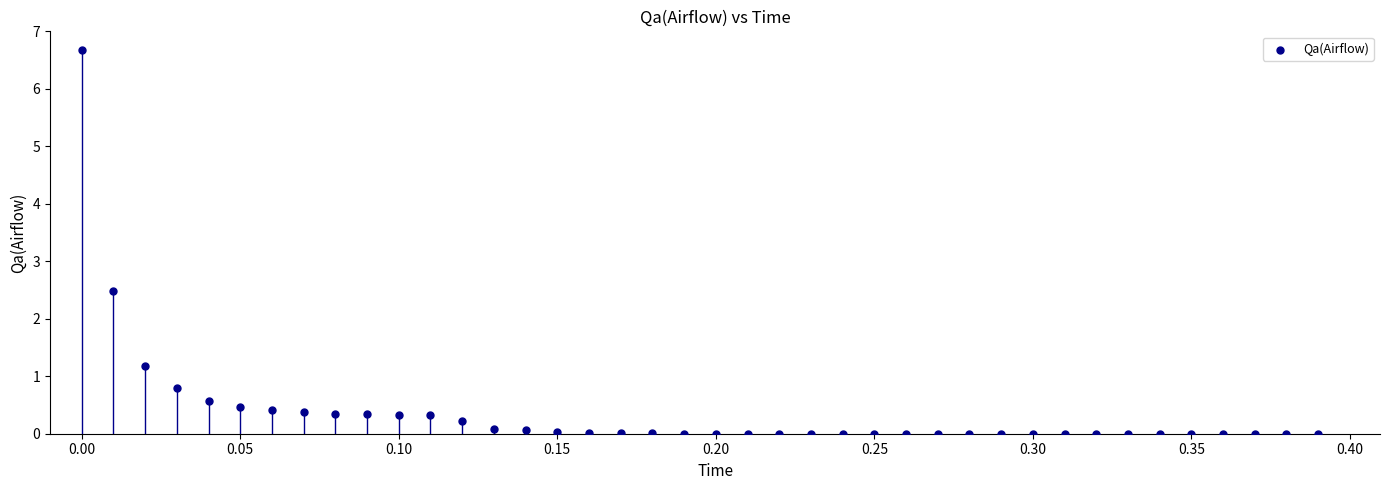

What Y value in the scatter plot is closest to 3?

2.5